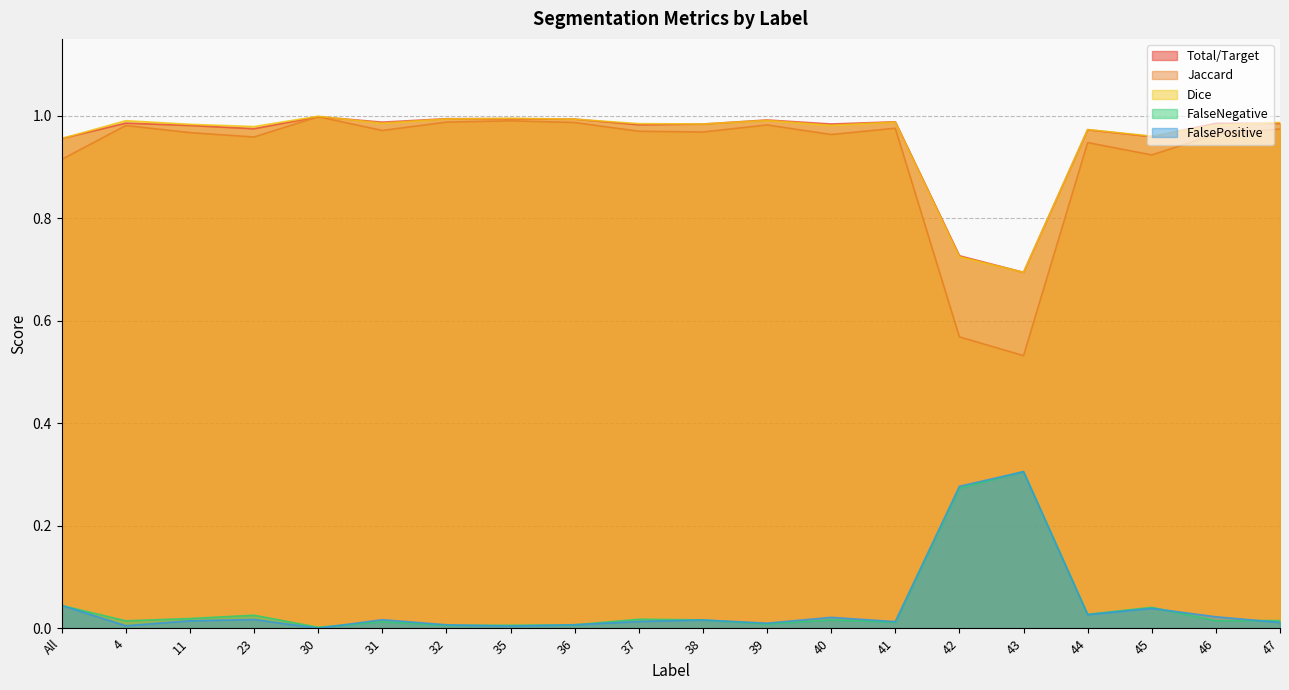

True or false: Total/Target and Jaccard cross at least once.

False